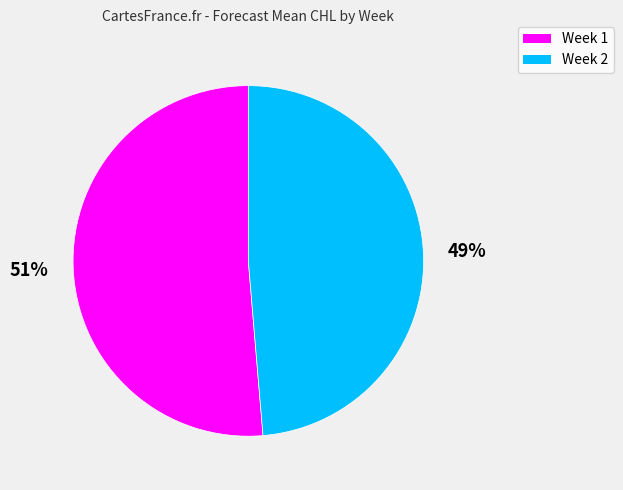

To the nearest percent, what is the combined percentage of Week 2 and Week 1?

100%